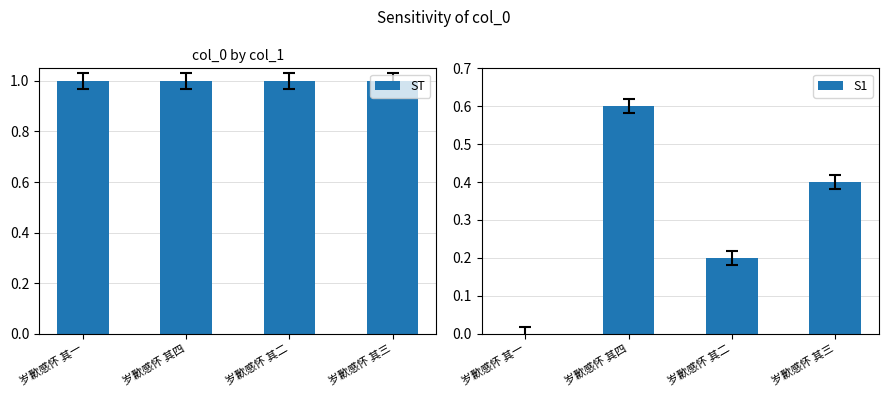

At how many categories does at least one series exceed 0?

4